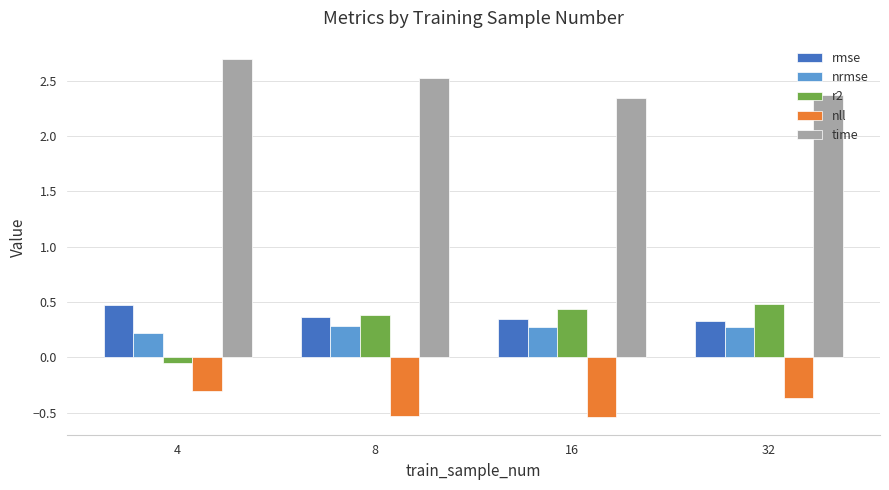

What is the greatest value displayed?

2.7